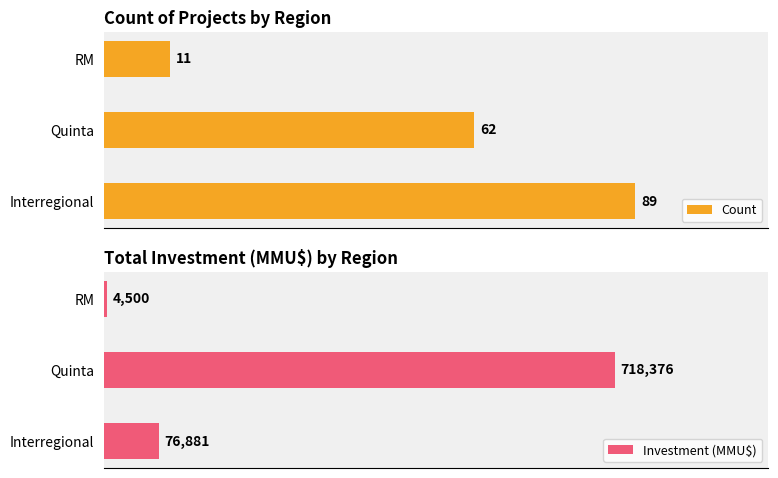

Is the value of Count at Quinta greater than the value of Total Investment at Interregional?

No